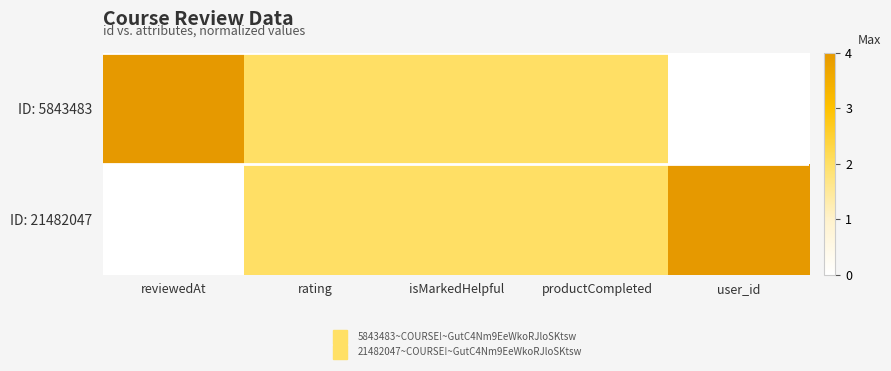

At how many categories does at least one series exceed 0?

5